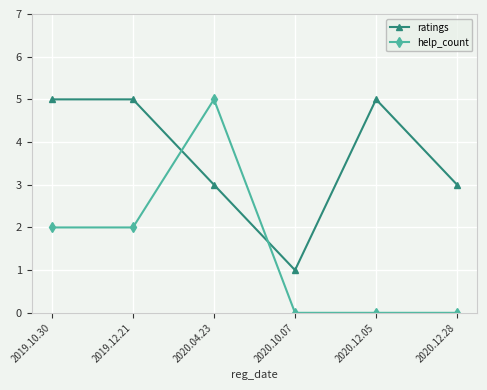

True or false: ratings and help_count cross at least once.

True